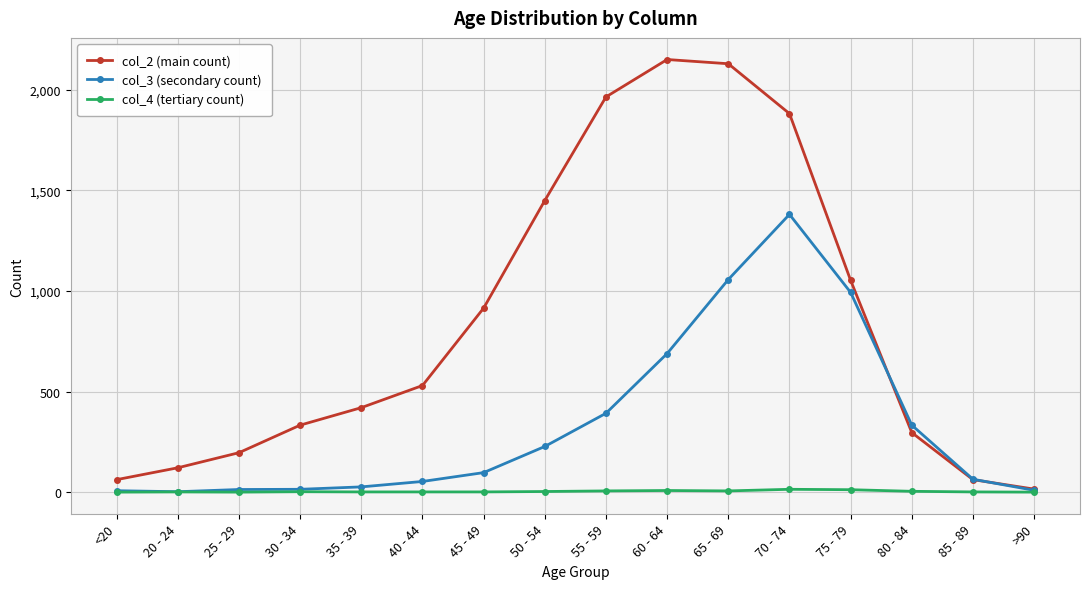

True or false: col_4 (tertiary count) has more than 0 interior local peaks.

True